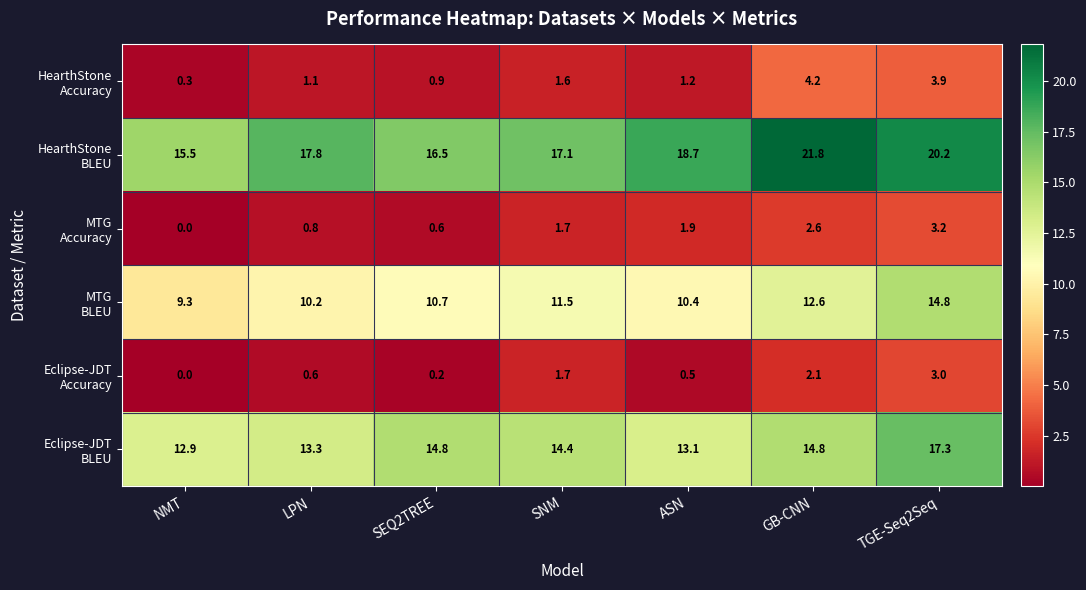

At which category does the chart reach its minimum across all series?

NMT